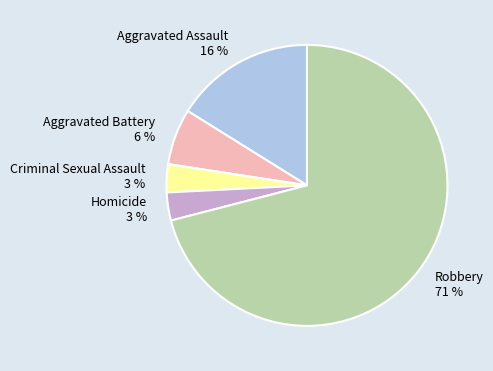

What is the ratio of the value at Aggravated Battery to the value at Aggravated Assault?

0.4